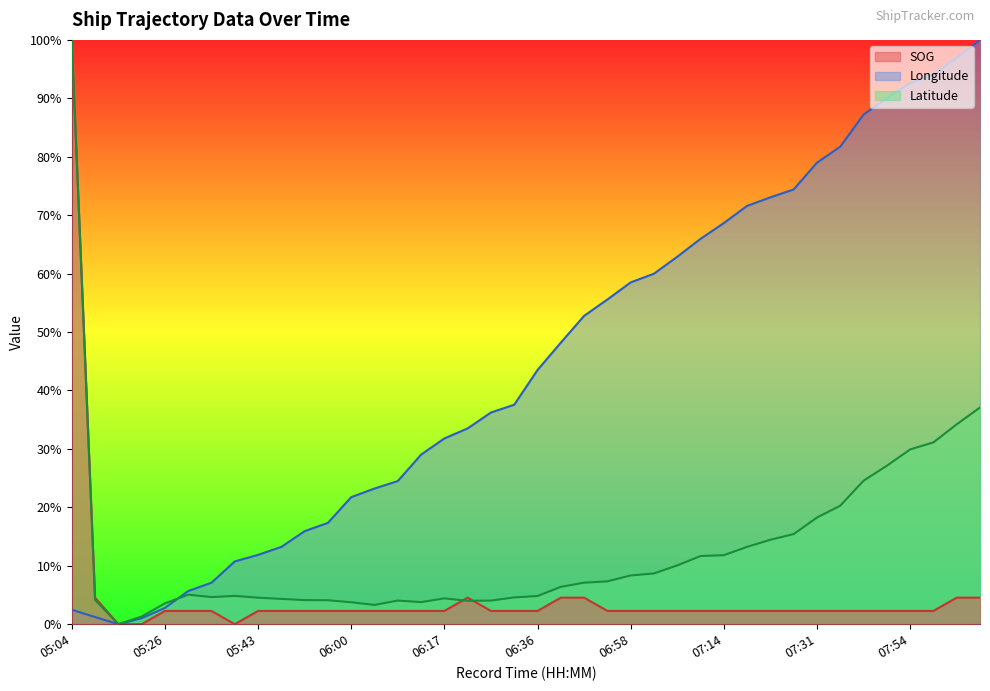

Where is the first local minimum for Latitude?

05:16